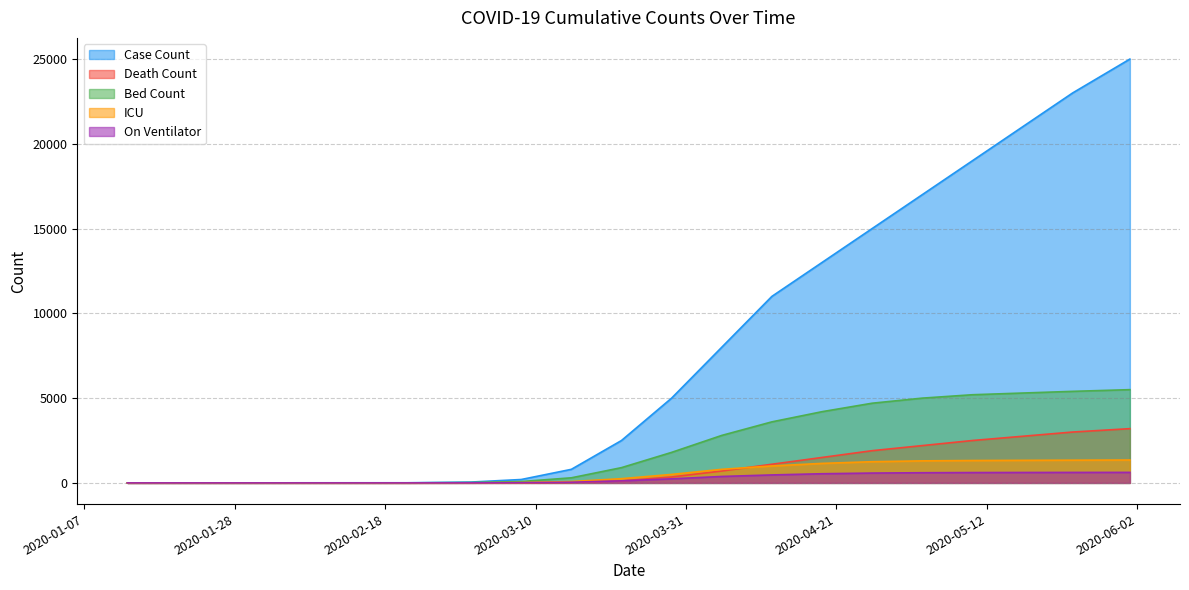

At how many categories does at least one series exceed 2271?

11